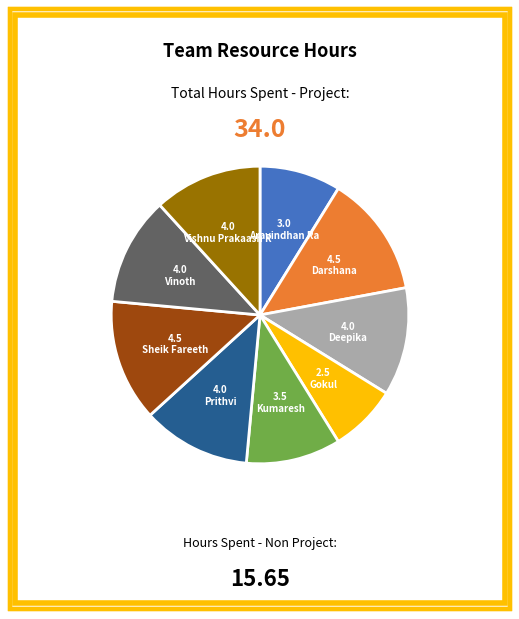

Is there any slice that represents more than half of the pie?

No